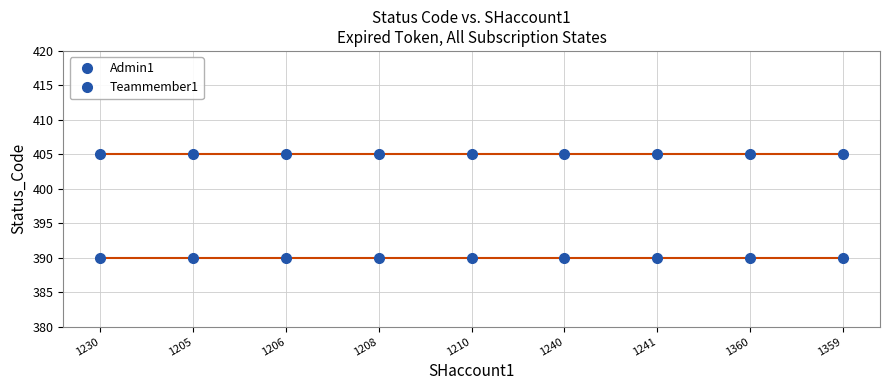

What is the spread (max minus min) of values at 1359?

15